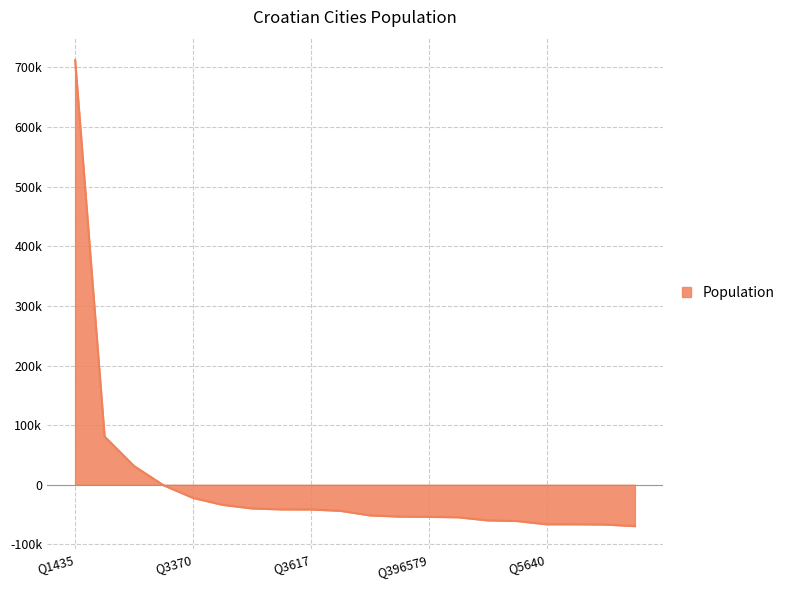

Does the chart display data point markers on the line(s)?

No